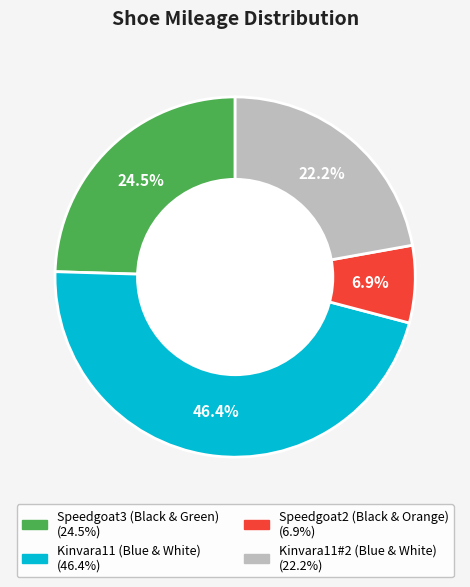

Which category has the biggest portion of the pie?

Kinvara11 (Blue & White)